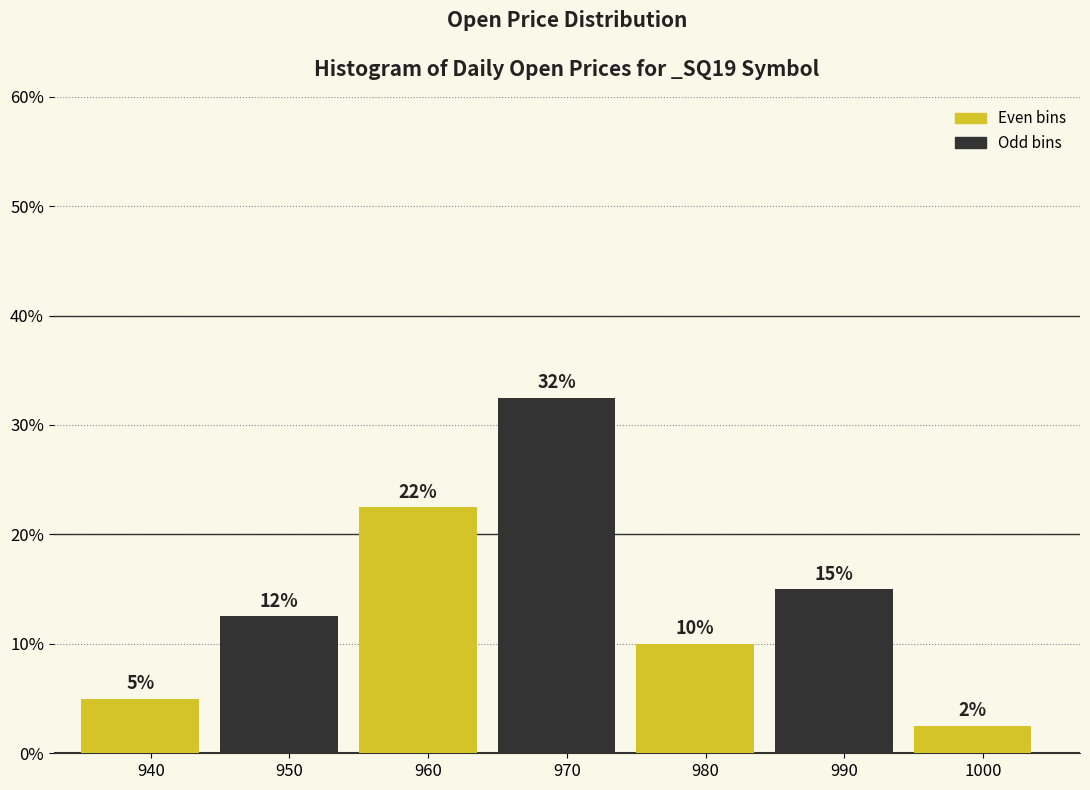

How many bars are there in total?

7